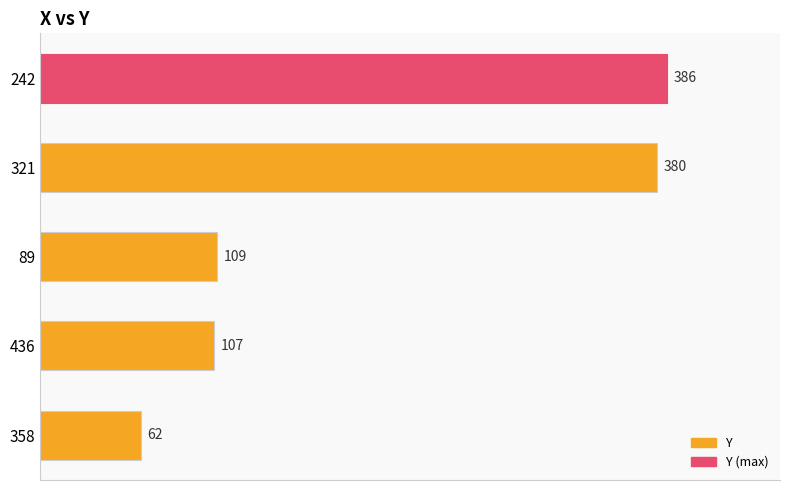

At which label is the value closest to 224?

89